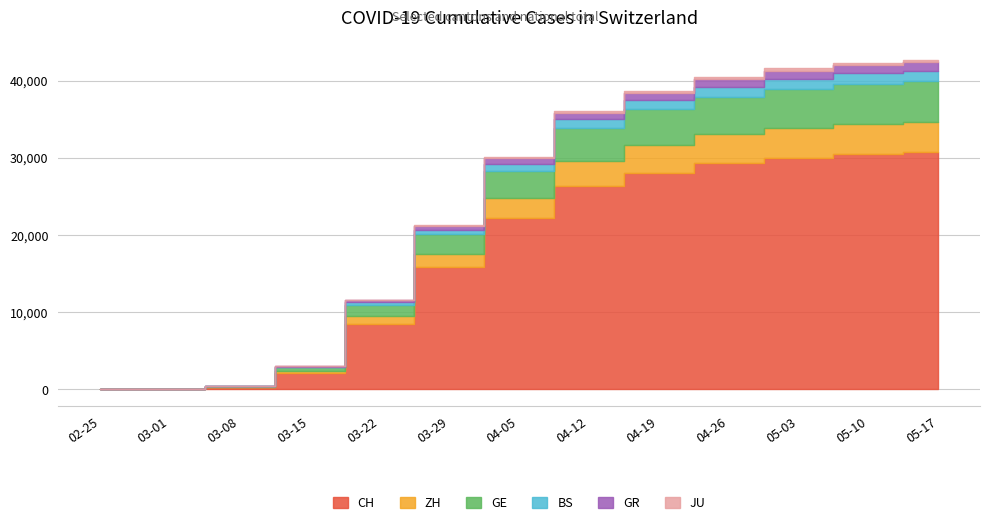

At which category is the sum across all series the highest?

05-17